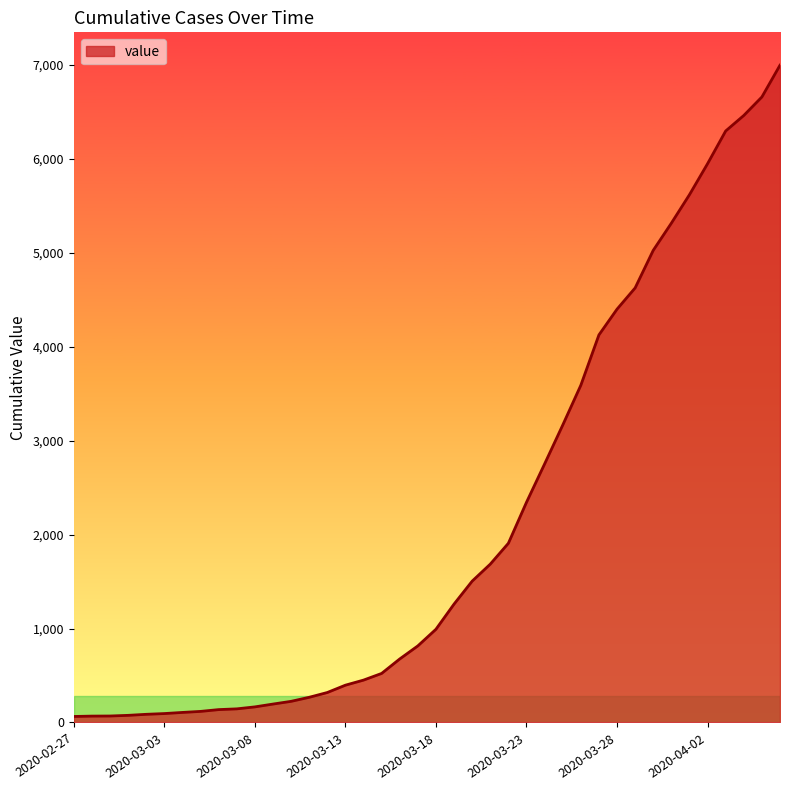

What is the greatest value displayed?

6994